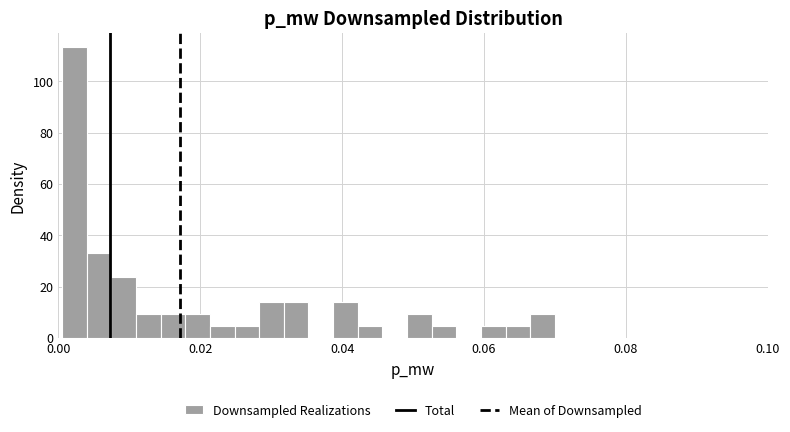

Around what value on the x-axis is the tallest bar? Give the approximate position of its centre, as read against the axis.

0.002